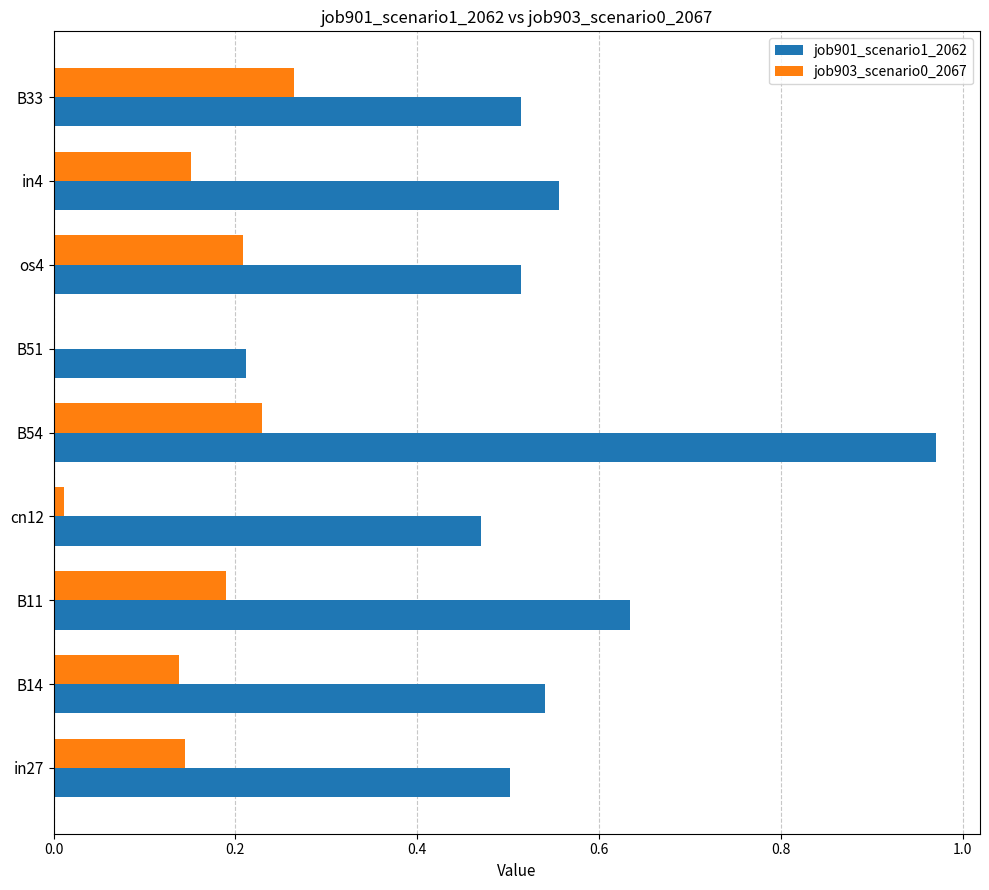

At which category is the sum across all series the highest?

B54